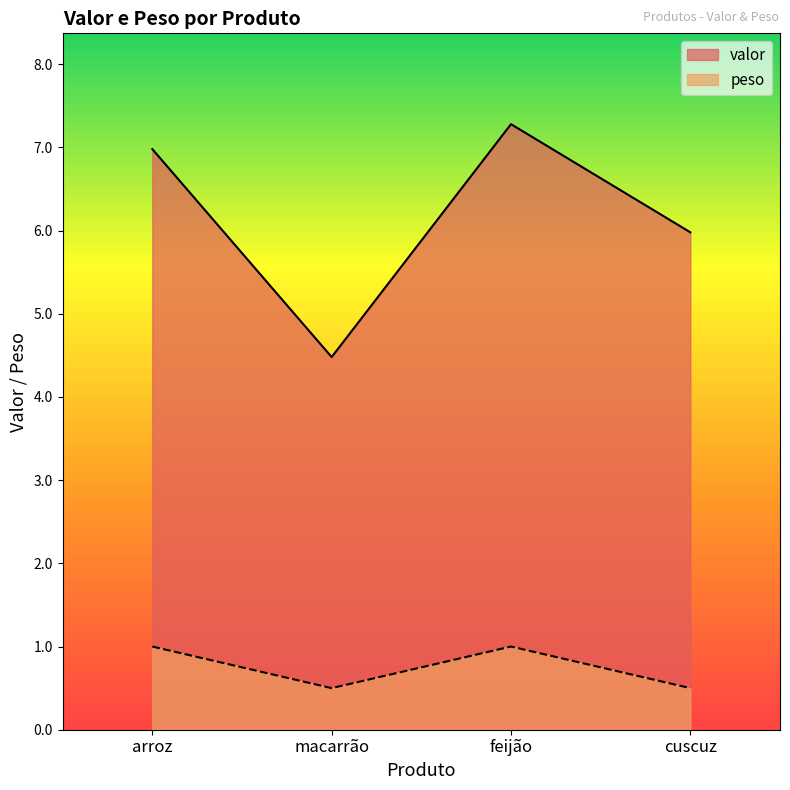

Where is peso nearest to the value 0?

macarrão